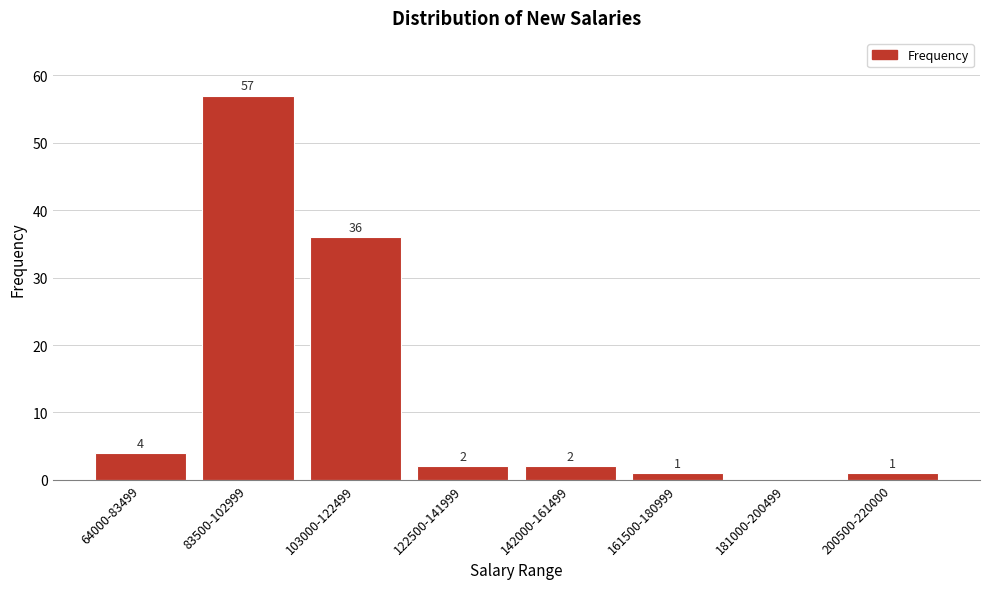

Reading left to right, transcribe all the data shown in this chart.

64000-83499=4	83500-102999=57	103000-122499=36	122500-141999=2	142000-161499=2	161500-180999=1	181000-200499=0	200500-220000=1